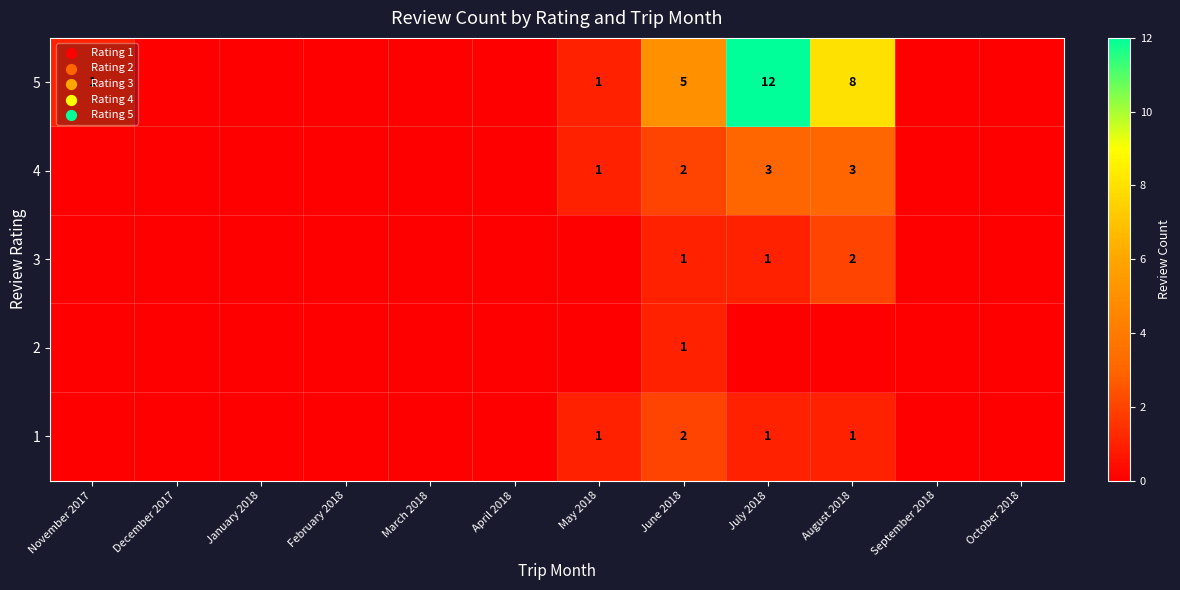

Is it true that 5 equals 1 at November 2017?

True